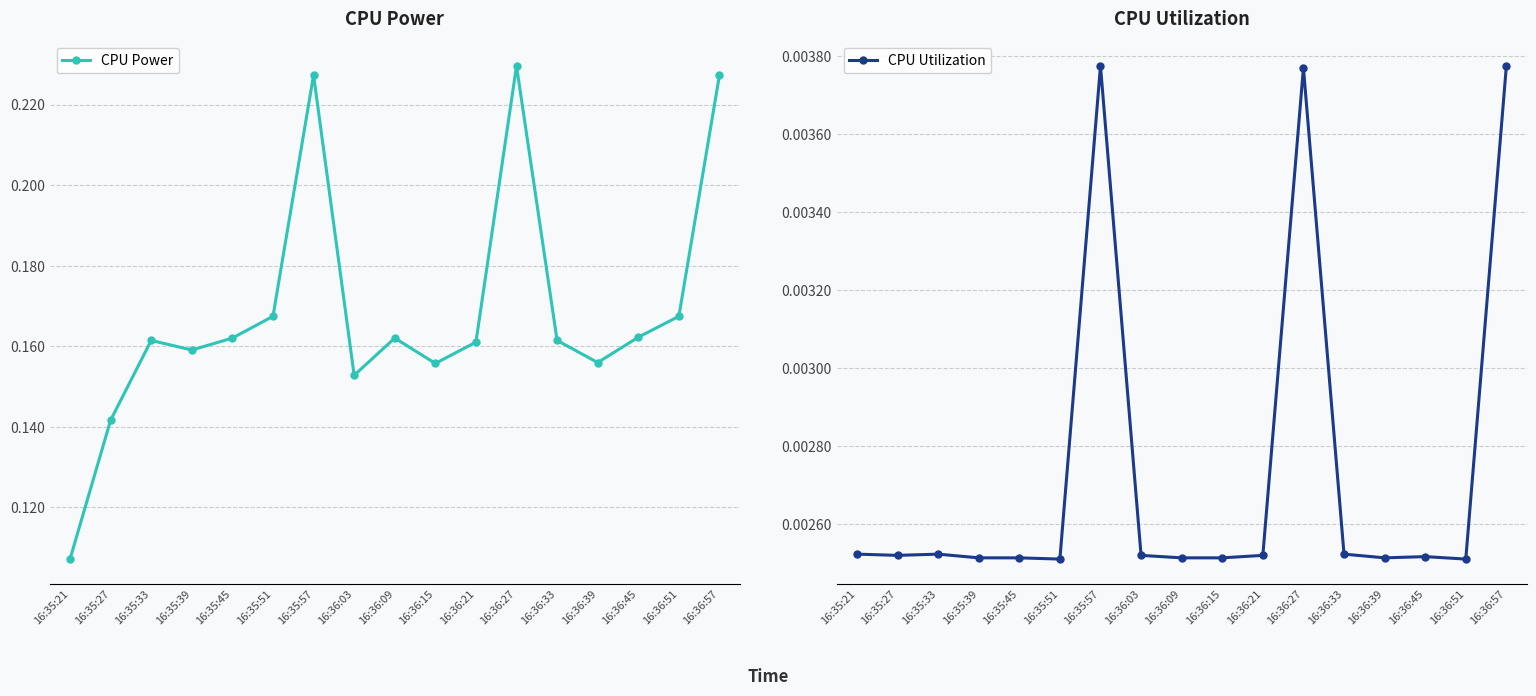

List the series in order of their peak value, highest first.

CPU Power, CPU Utilization